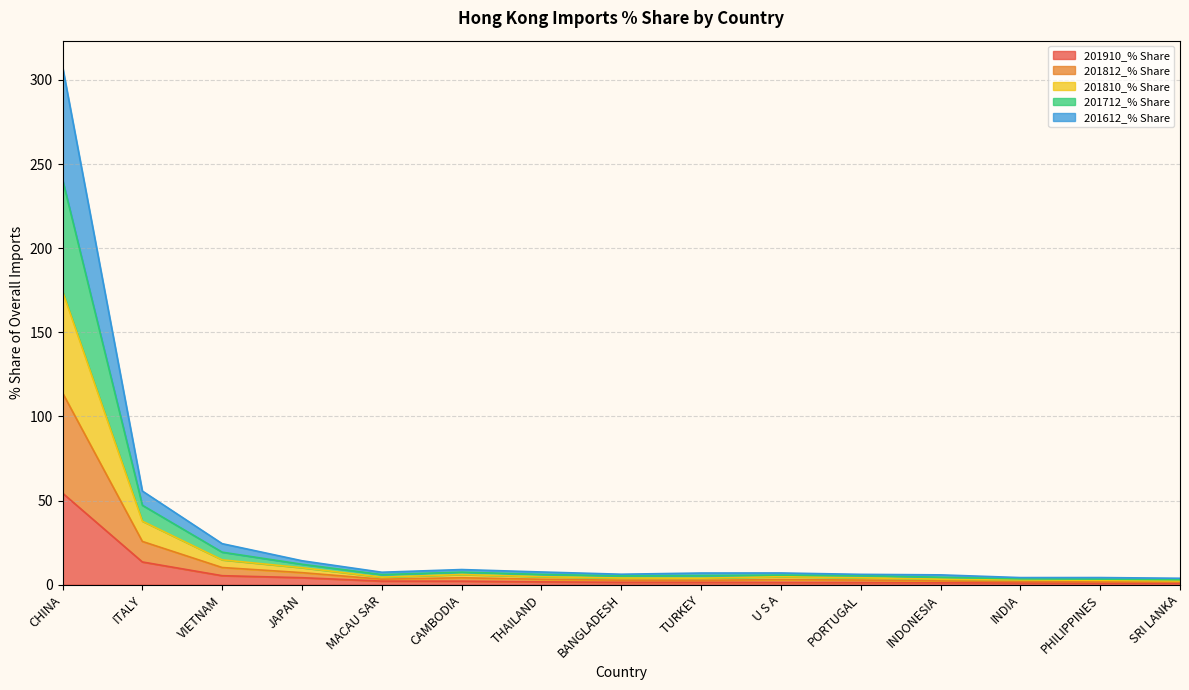

What is the total value across all series at ITALY?

55.7